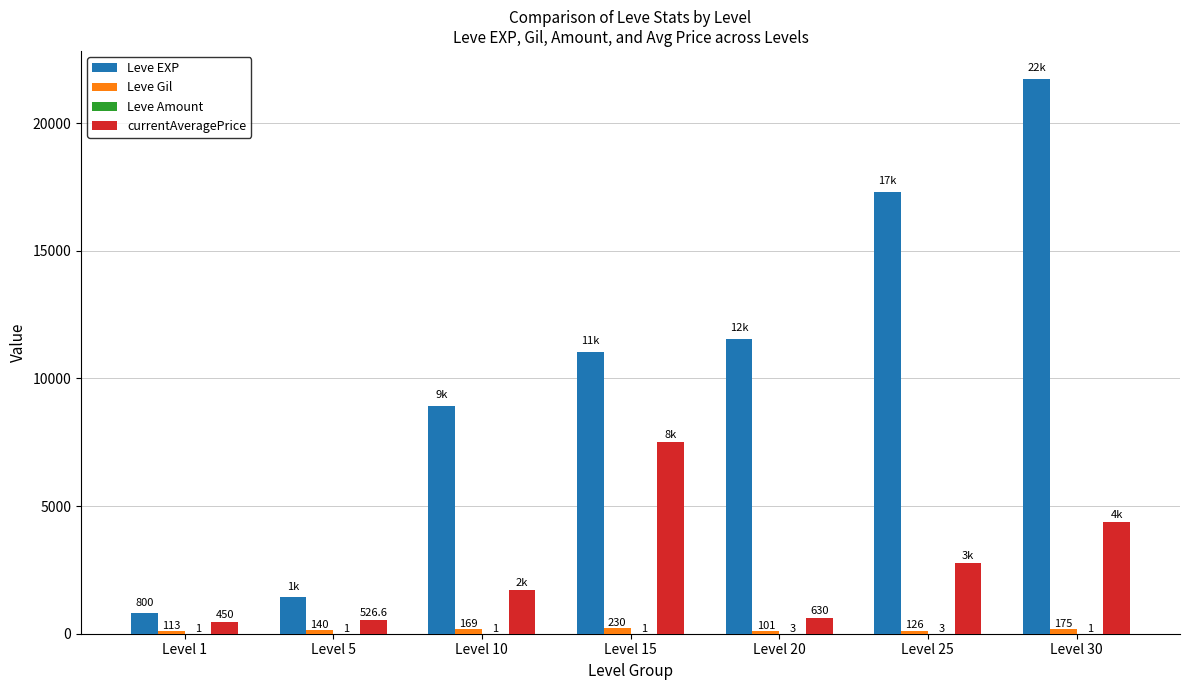

What is the maximum value for Leve EXP?

21740.0